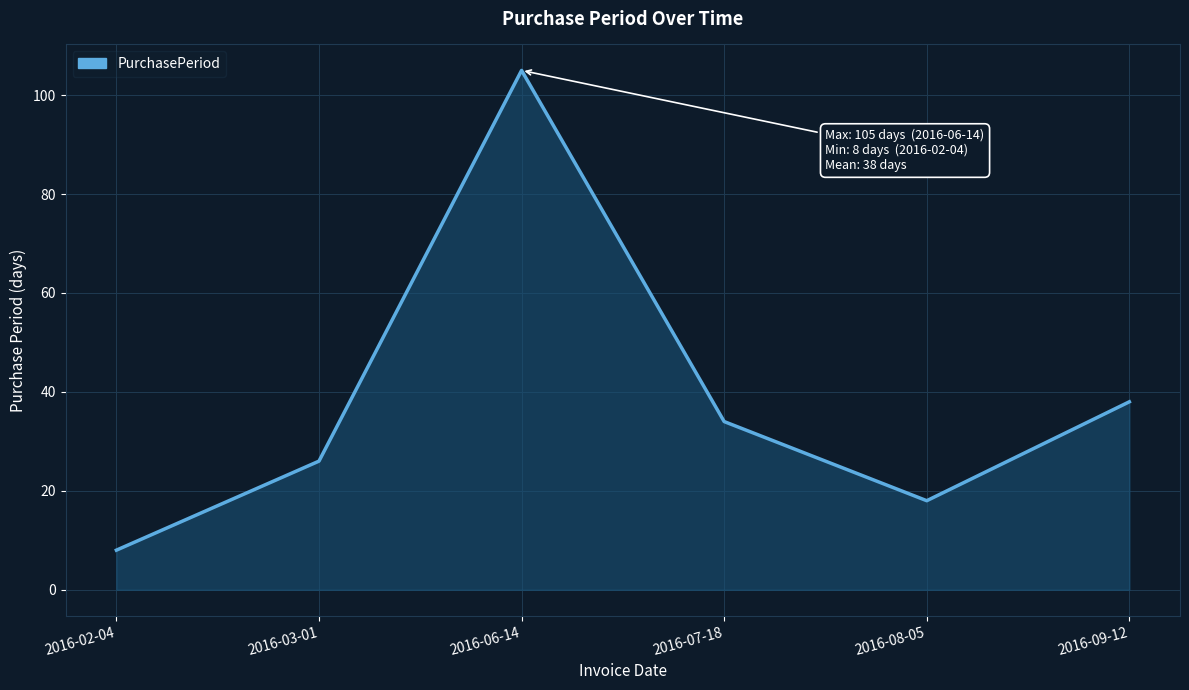

How many lines are shown in the chart?

1